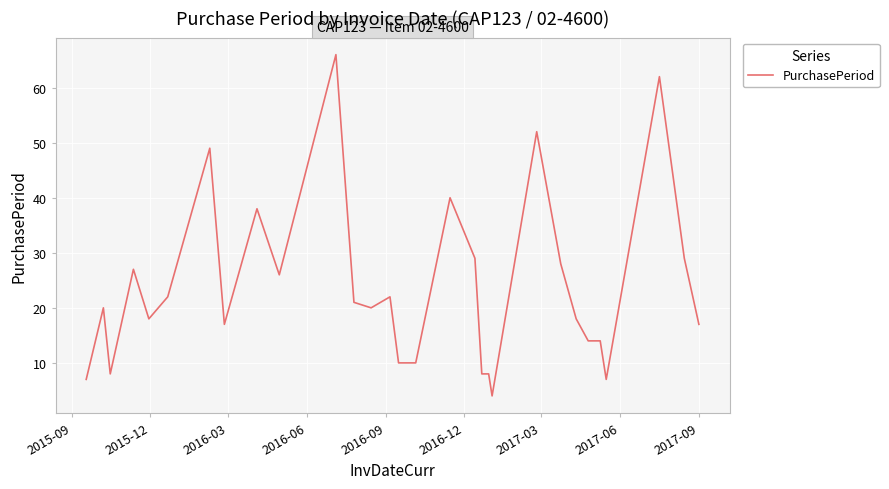

Reading left to right, transcribe all the data shown in this chart.

7	20	8	27	18	22	49	17	38	26	66	21	20	22	10	10	10	40	29	8	8	4	52	28	18	14	14	7	62	29	17